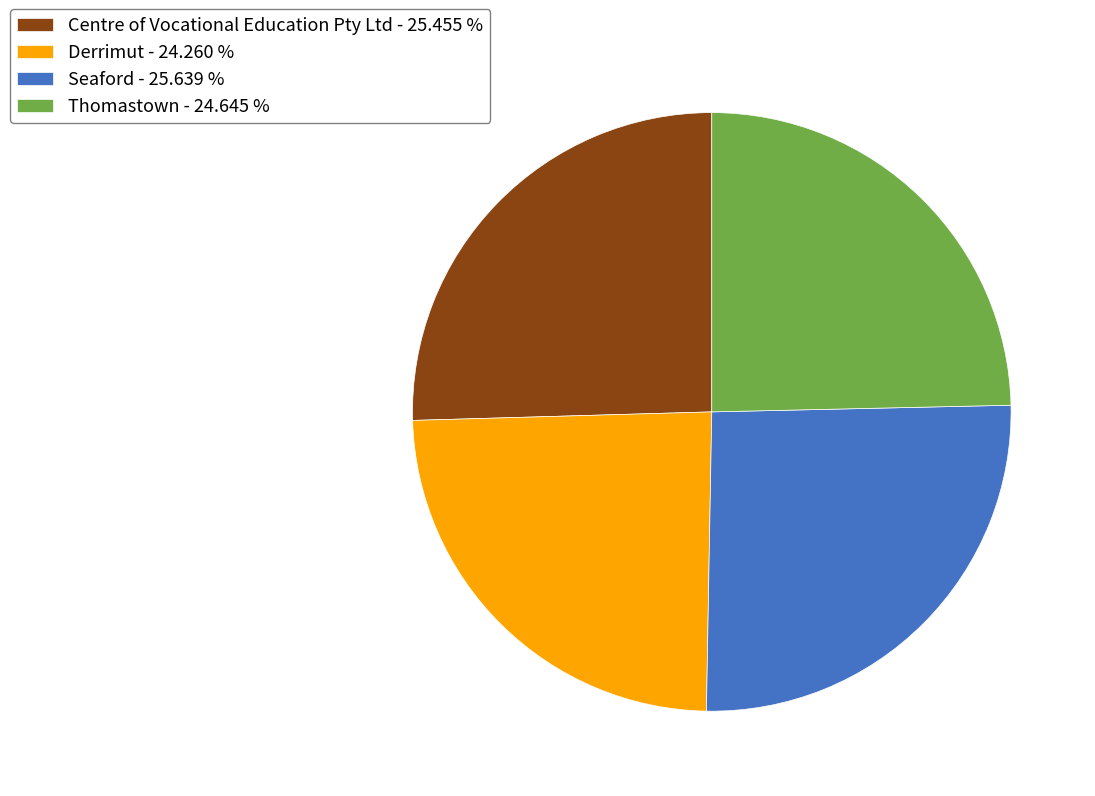

Is the sum of Thomastown and Derrimut greater than half?

No